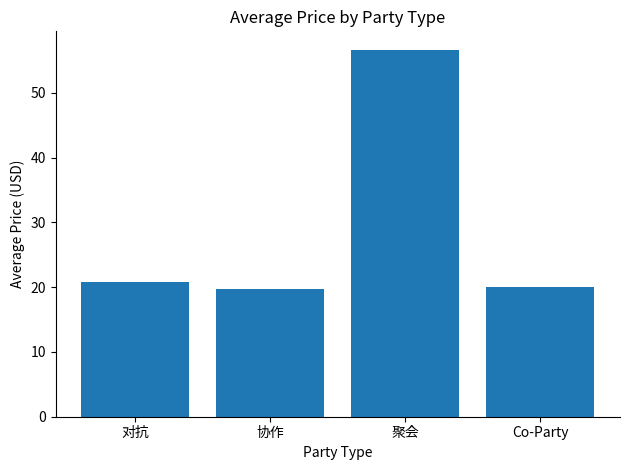

Which has a higher value, 对抗 or 聚会?

聚会